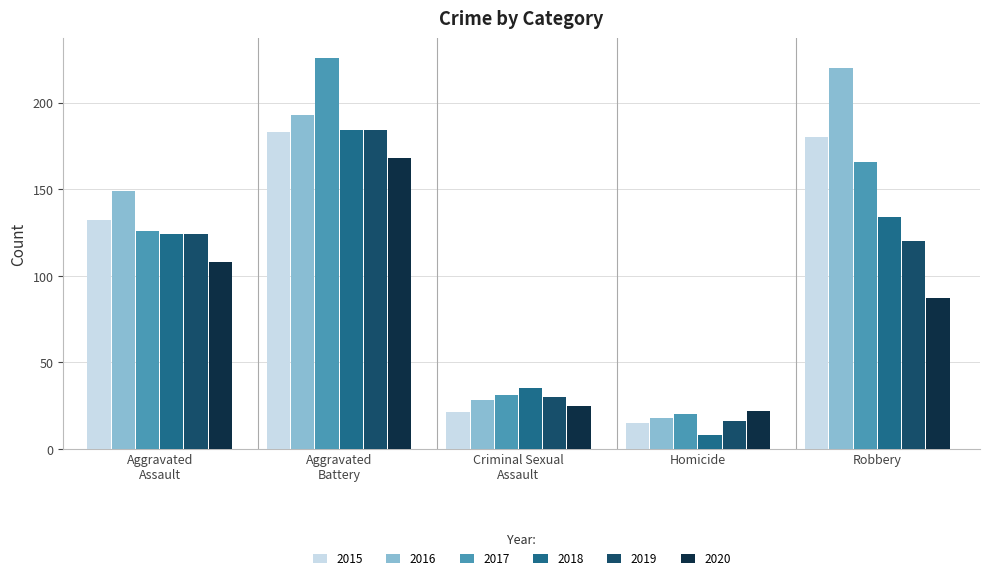

What is the lowest value of the 2015 series?

15